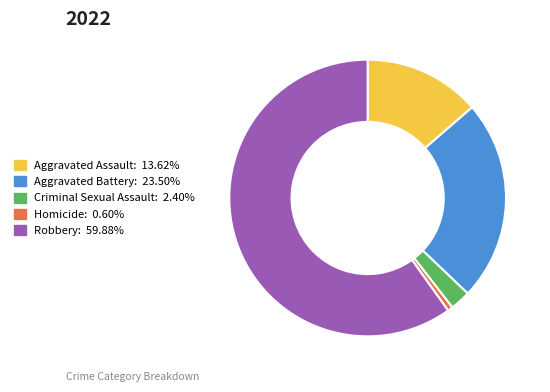

How many slices are in this pie chart?

5